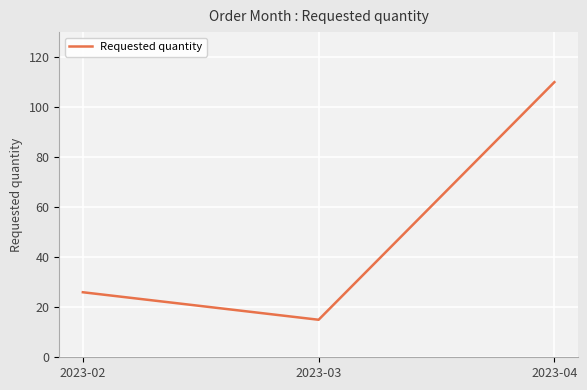

True or false: the data shows 110 at 2023-04.

True